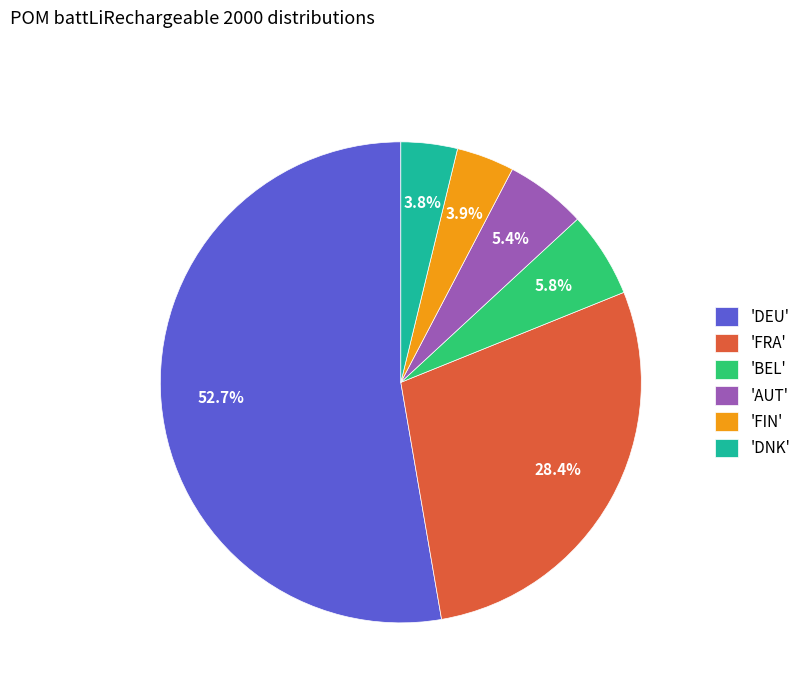

Does 'DEU' account for over 50% of the chart?

Yes